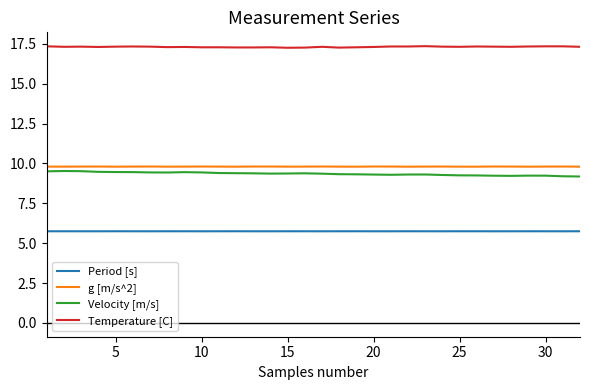

Which series has the largest total across all categories?

Temperature [C]